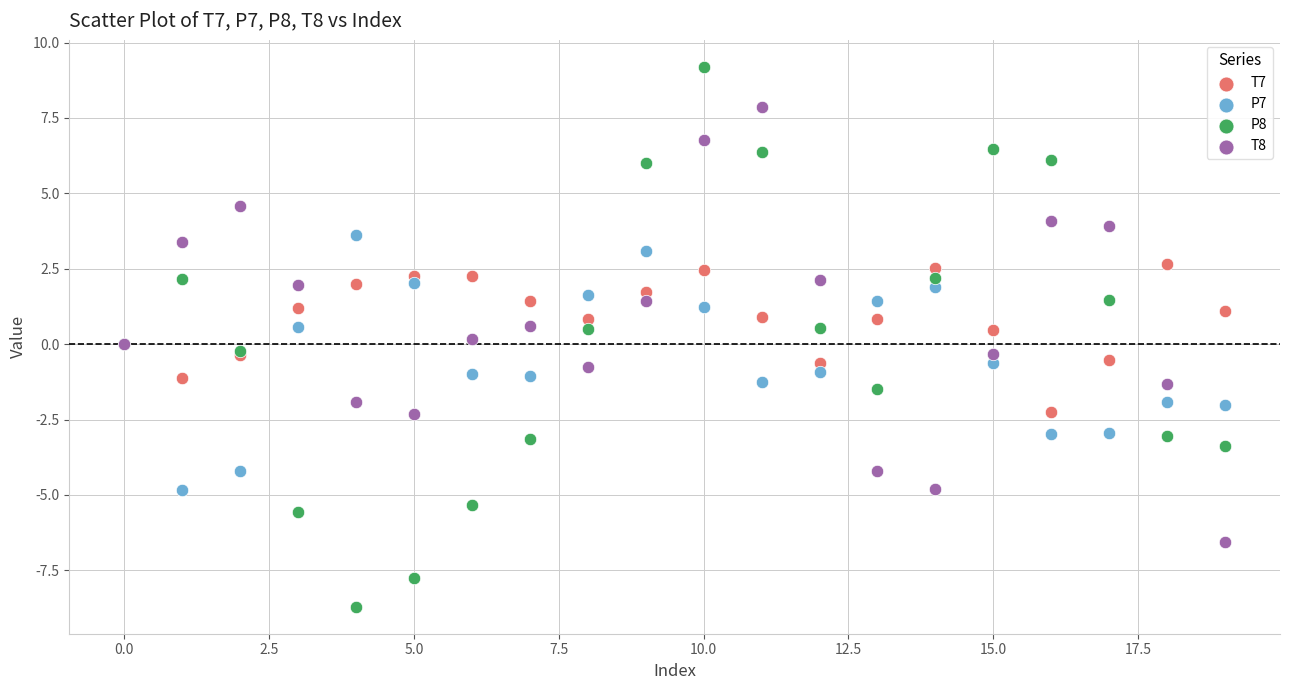

Which series contains the highest Y value?

P8